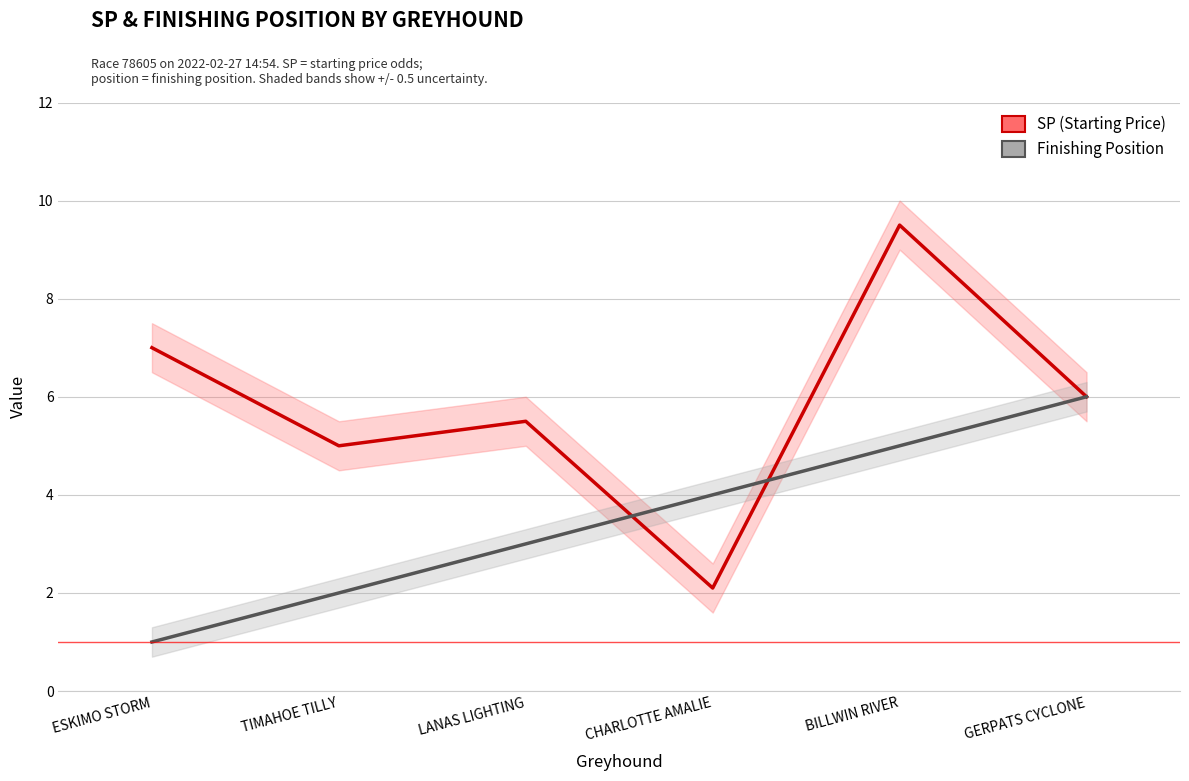

What is the sum of all SP (Starting Price) values?

35.1